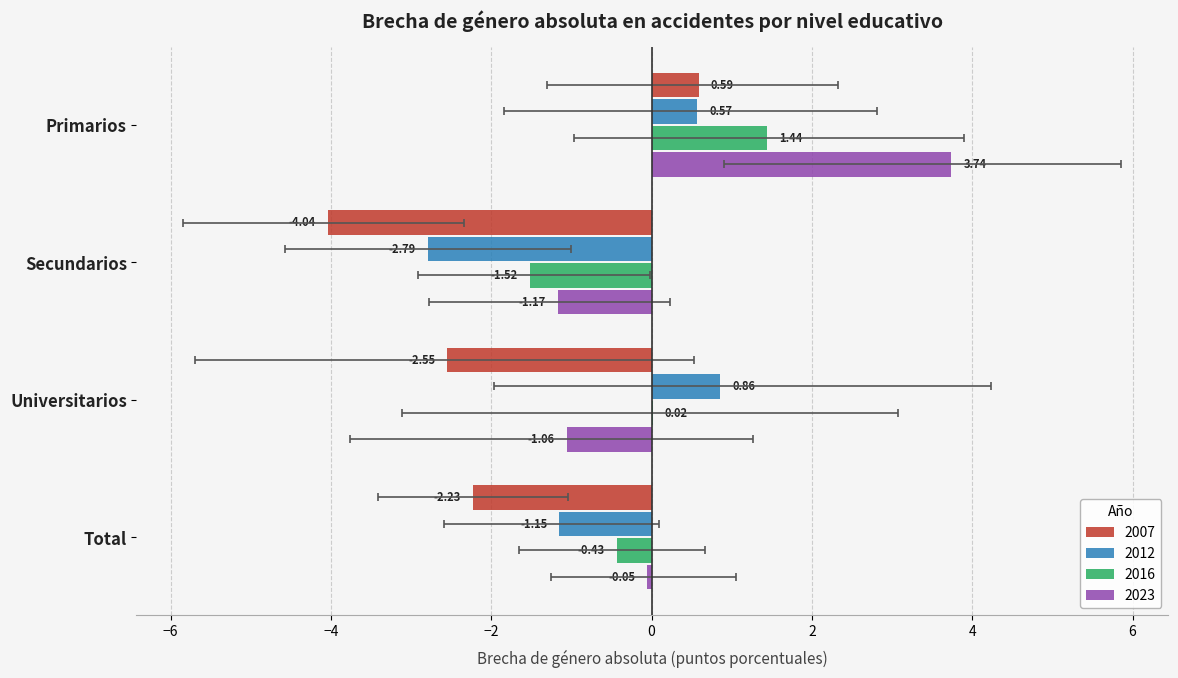

Between Secundarios and Universitarios, which series saw the biggest shift?

2012